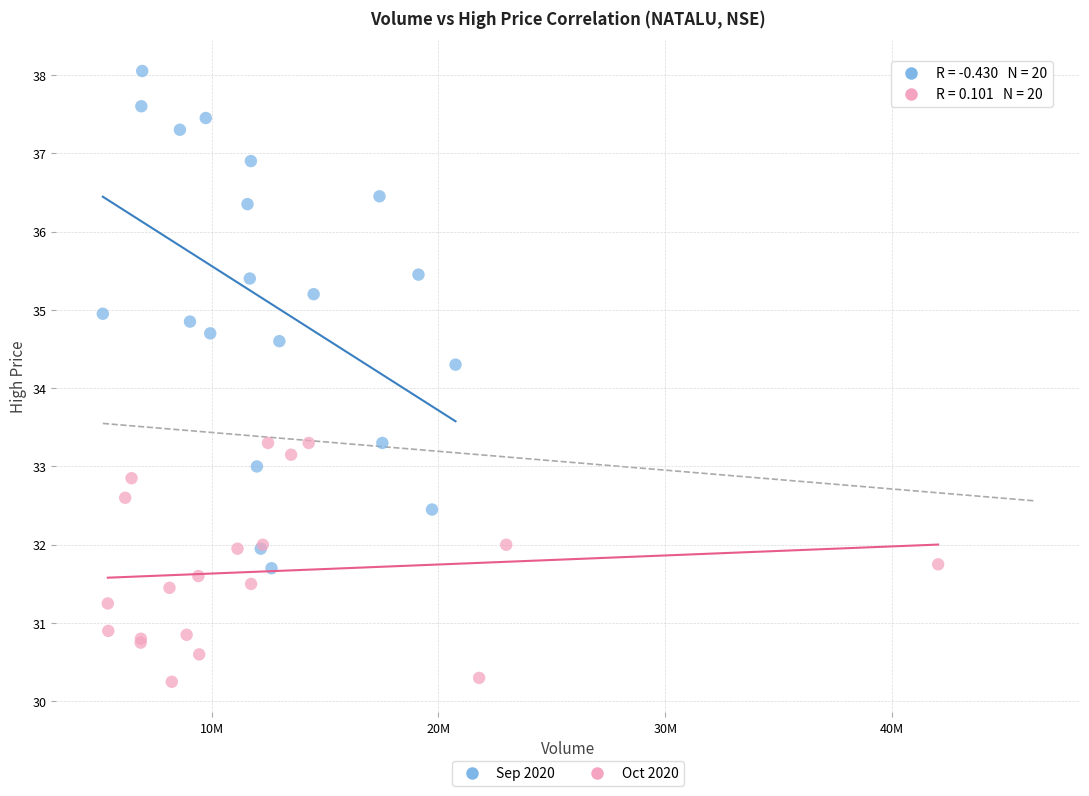

Which series contains the highest Y value?

Sep 2020